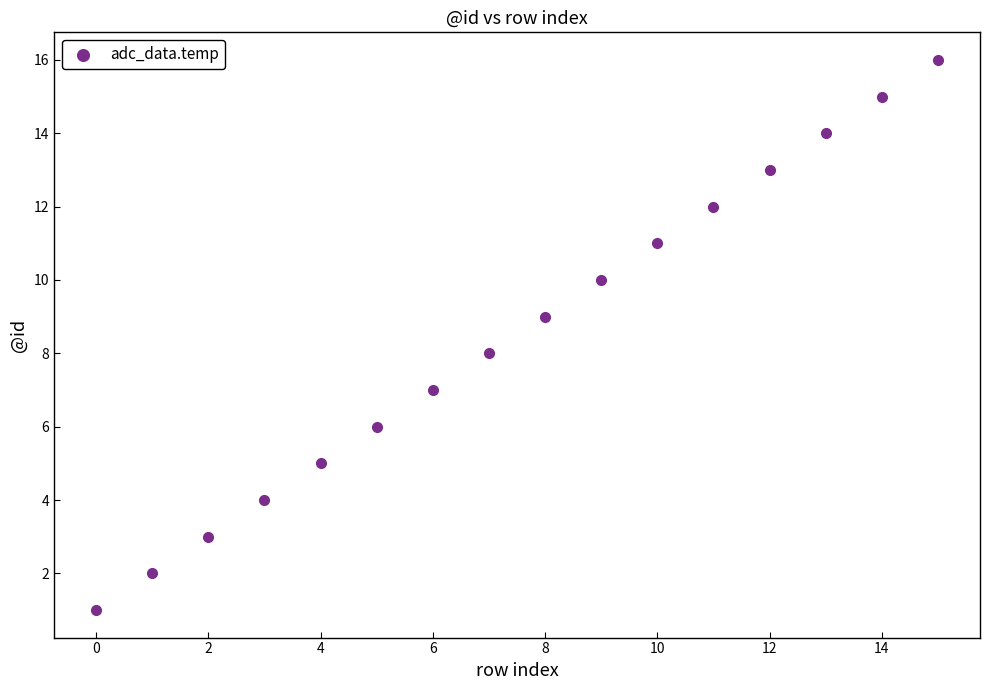

What is the range of Y values (max minus min)?

15